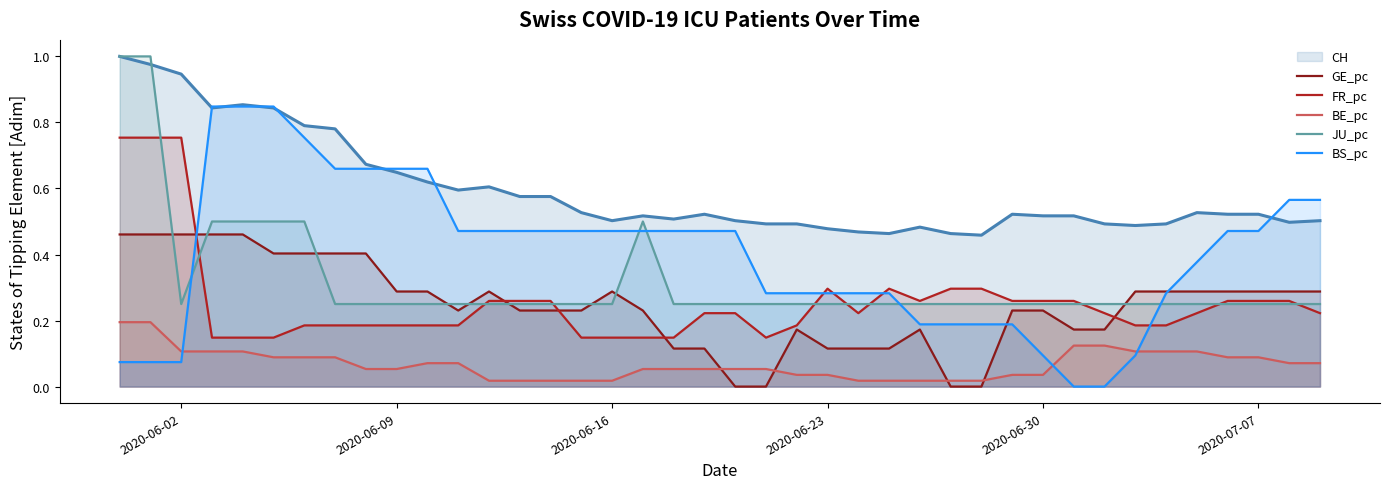

How many values in GE_pc are above zero?

36